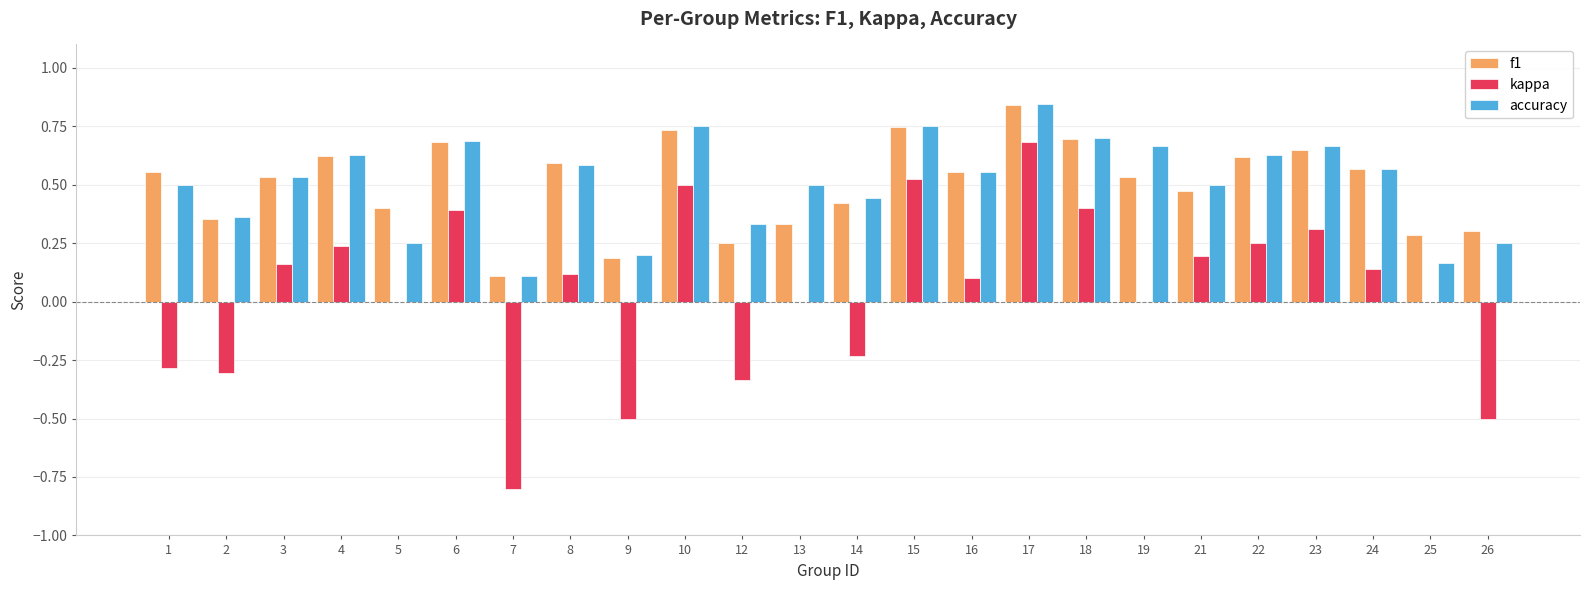

True or false: kappa has a value of 0.0 at 5.

True